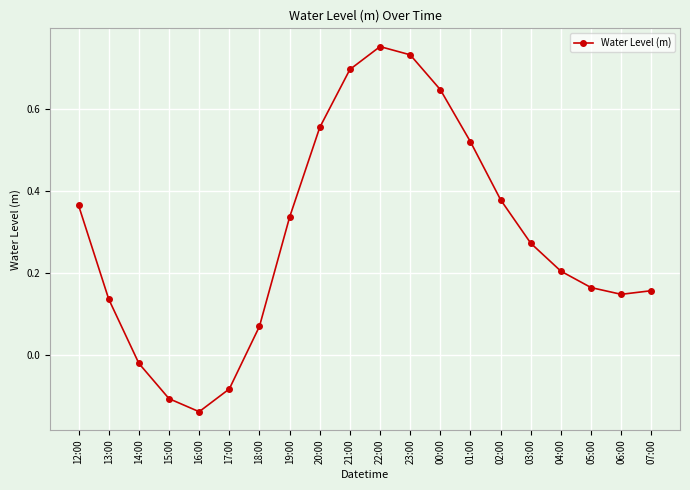

Which category has the lowest value across all series?

16:00